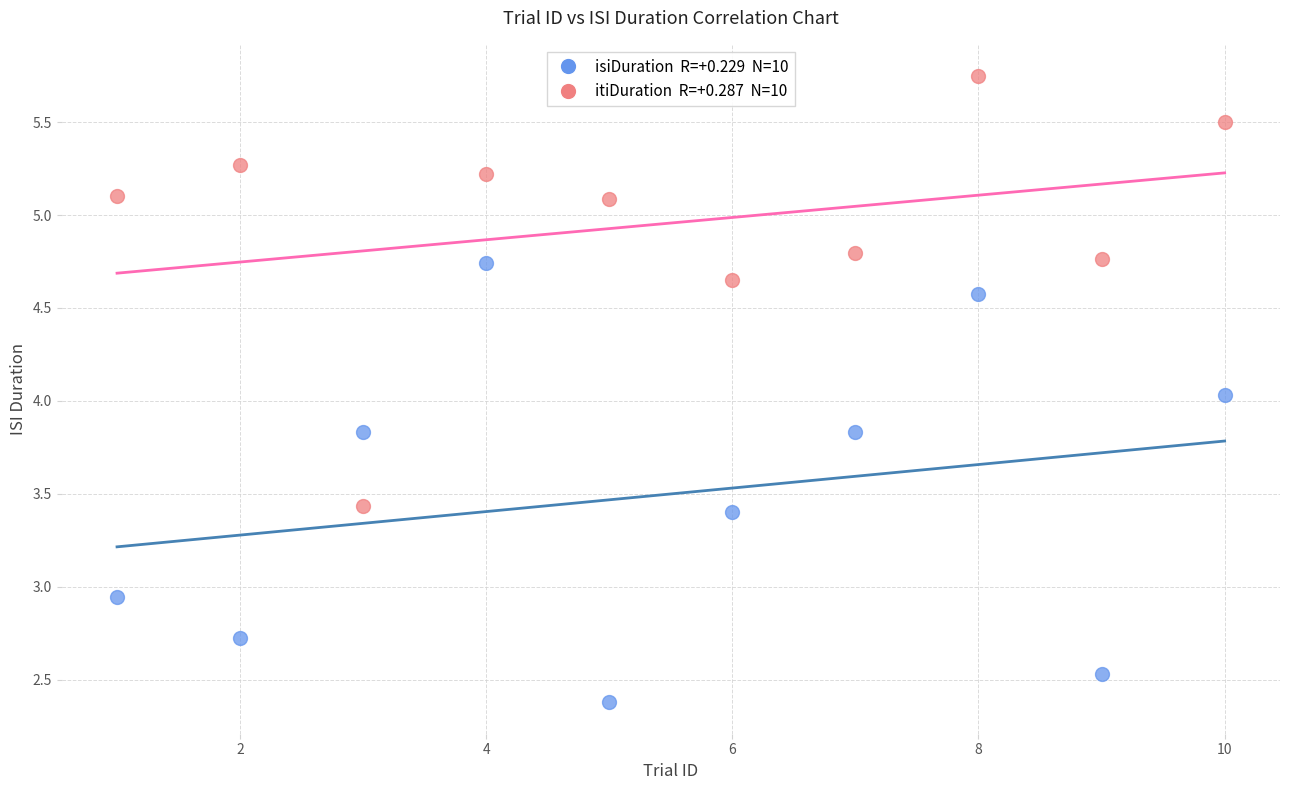

Across all data points, what is the range of Y values (max minus min)?

3.4